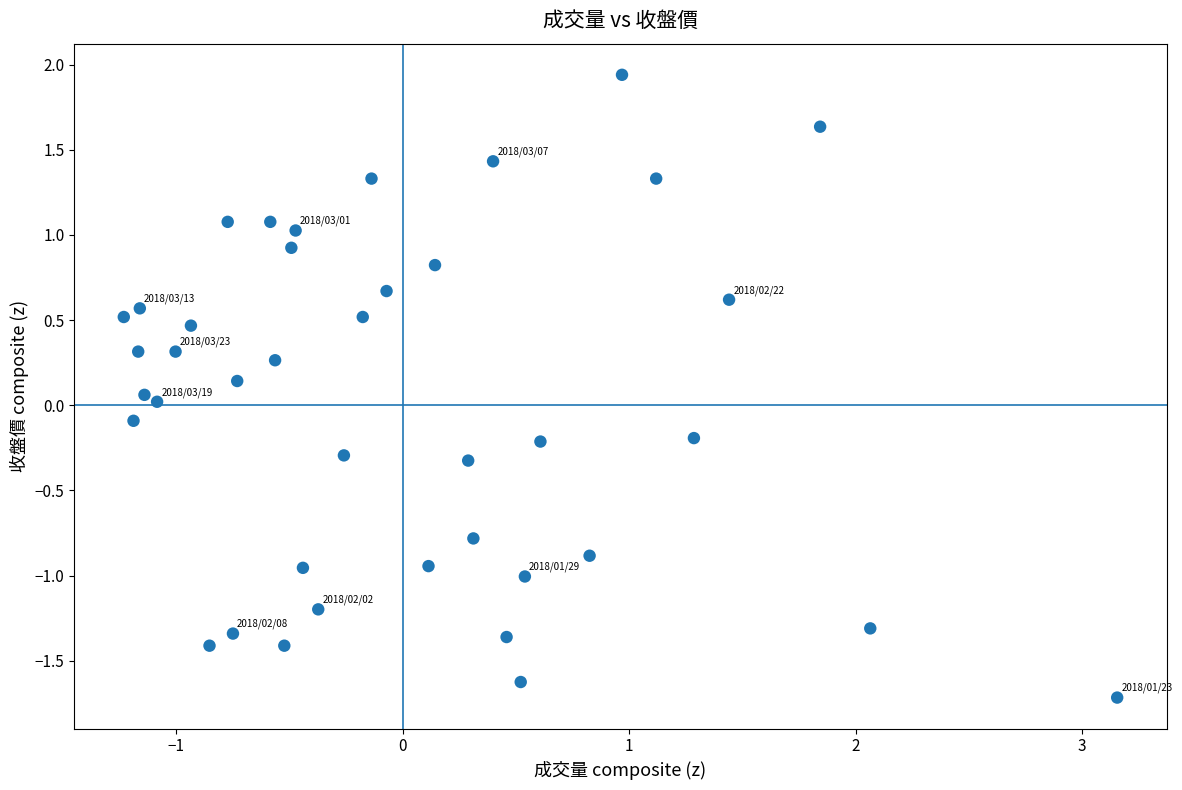

What is the range of Y values (max minus min)?

3.7